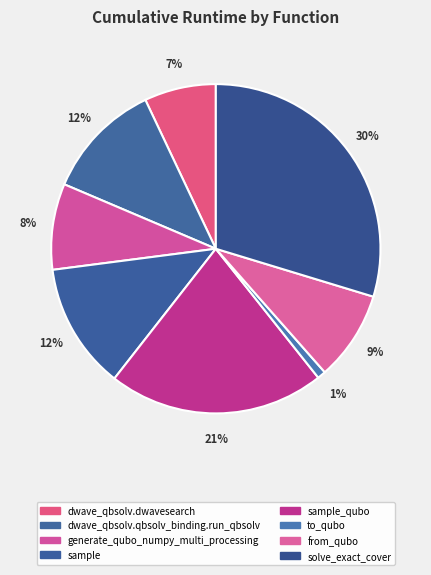

To the nearest percent, what is the difference between the largest and smallest slice percentages?

29%